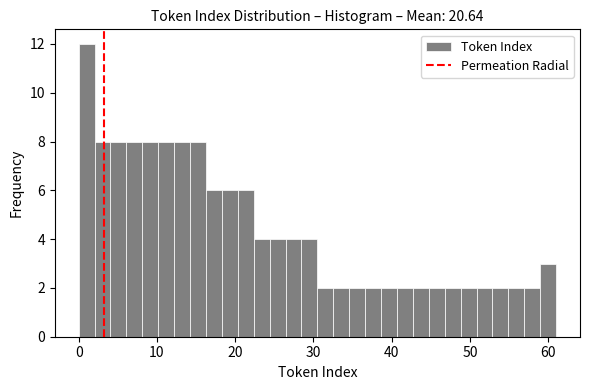

Around what value on the x-axis is the tallest bar? Give the approximate position of its centre, as read against the axis.

1